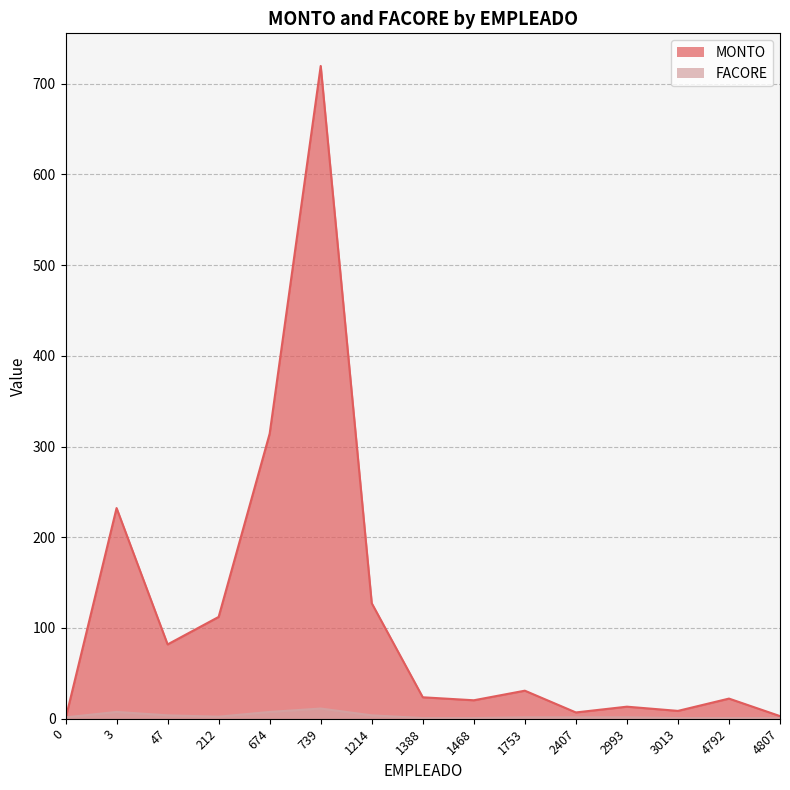

What is the value of the MONTO point at the 1st from the left?

2.9